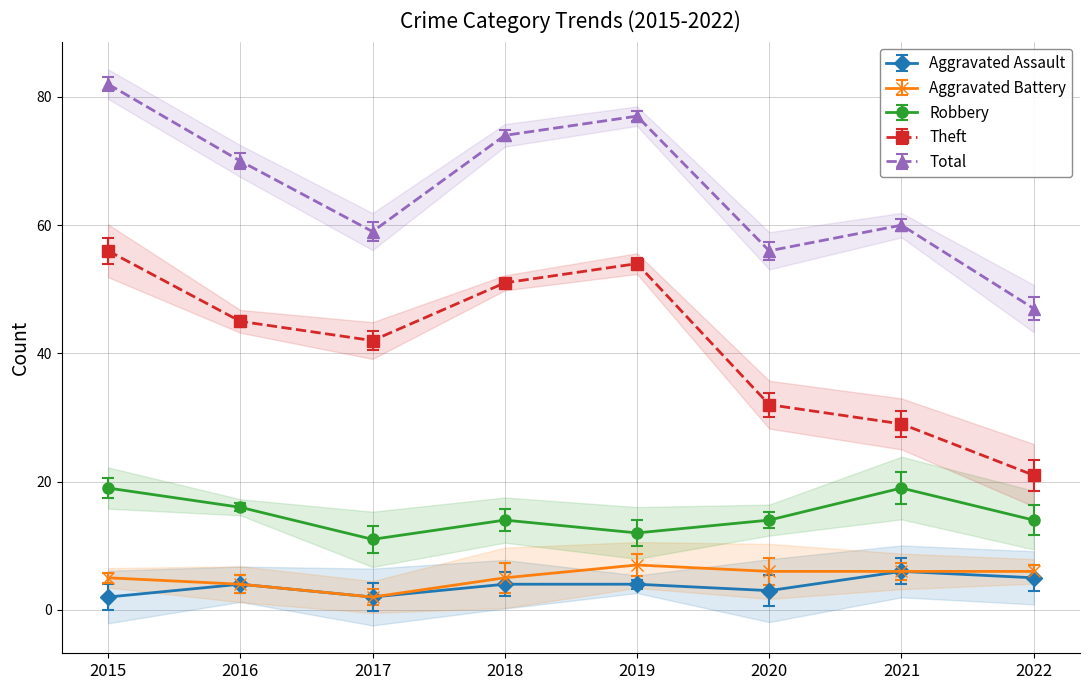

What is the sum of all Aggravated Battery values?

41